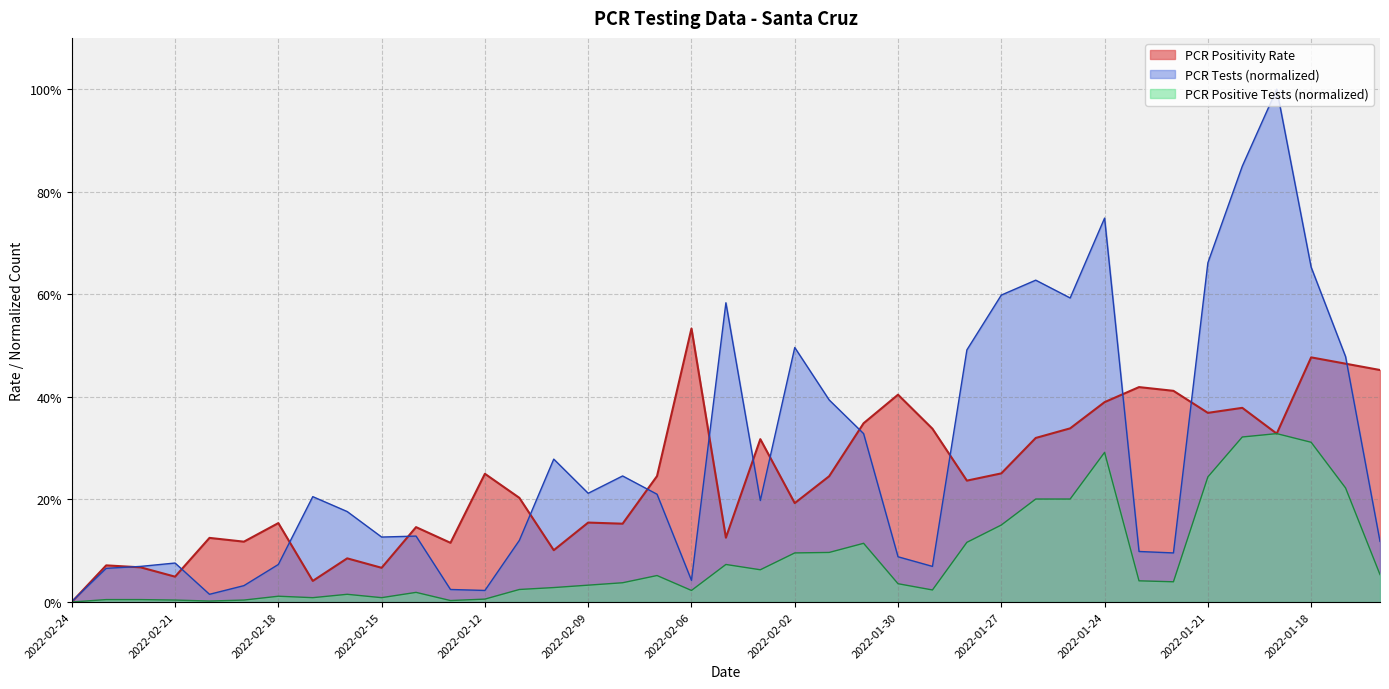

True or false: PCR Positive Tests has a value of 0.0 at 2022-02-06.

False